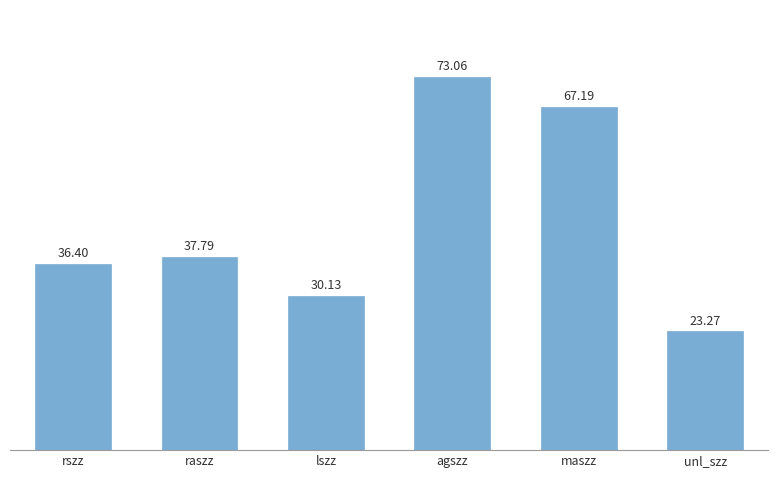

True or false: the data shows 53.5 at lszz.

False